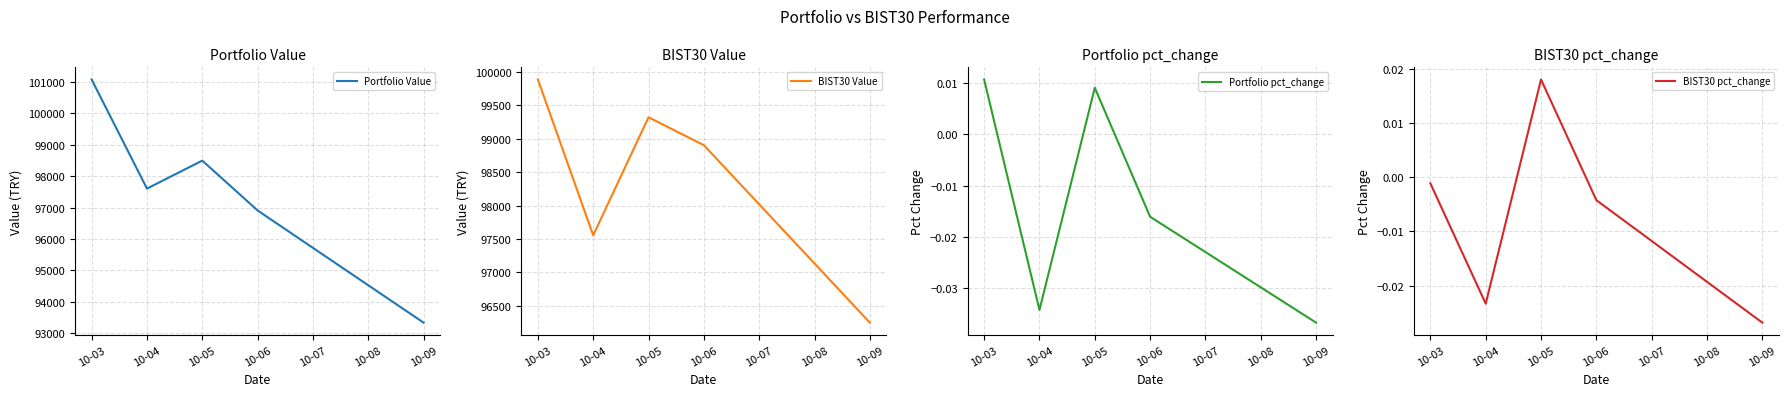

How many data points in BIST30 pct_change are above 0?

1